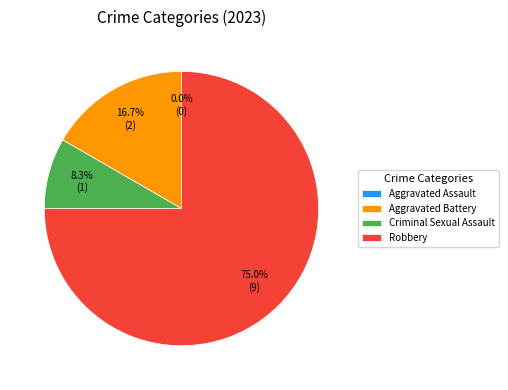

To the nearest percent, what portion does Robbery represent?

75%